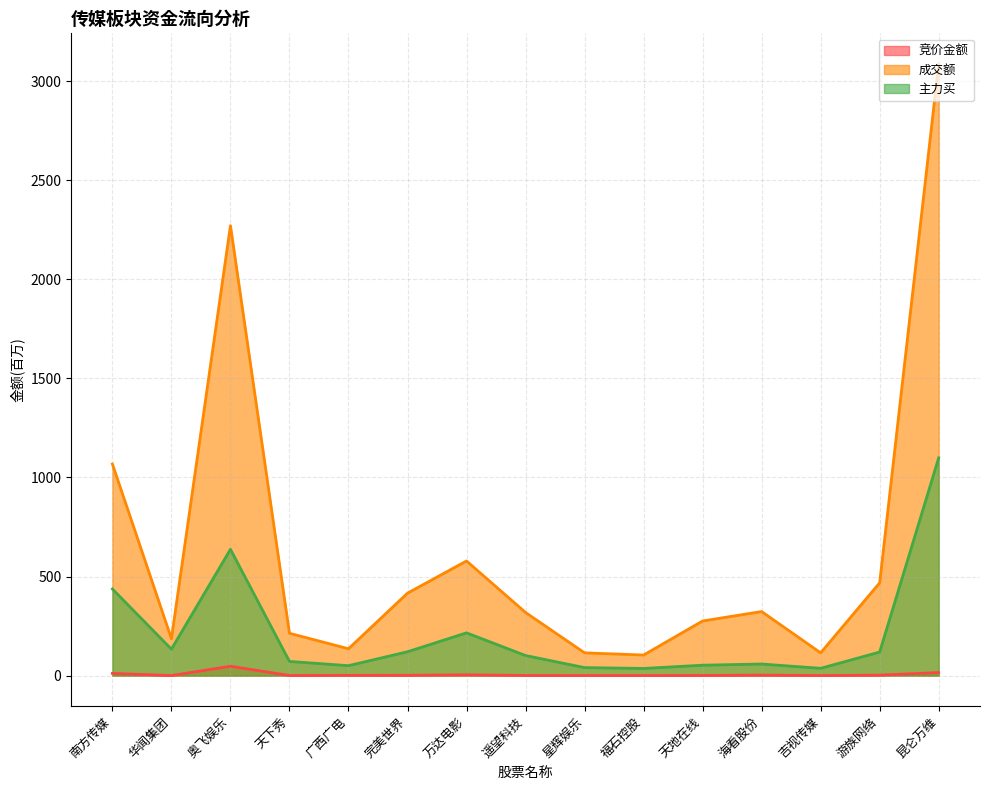

True or false: 竞价金额 and 主力买 cross at least once.

False